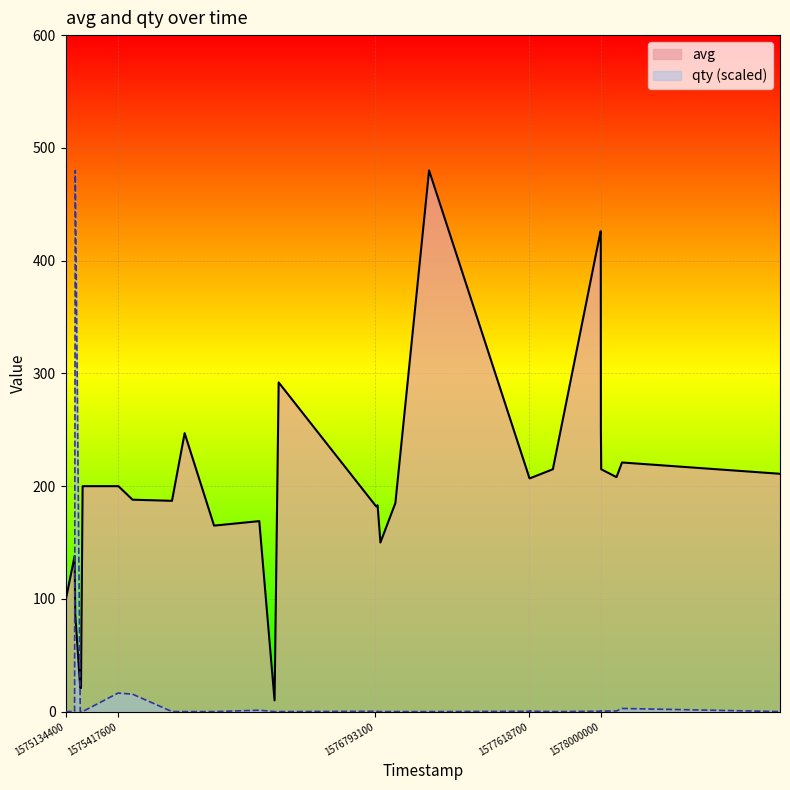

At which label does avg first exceed 200?

1575772200